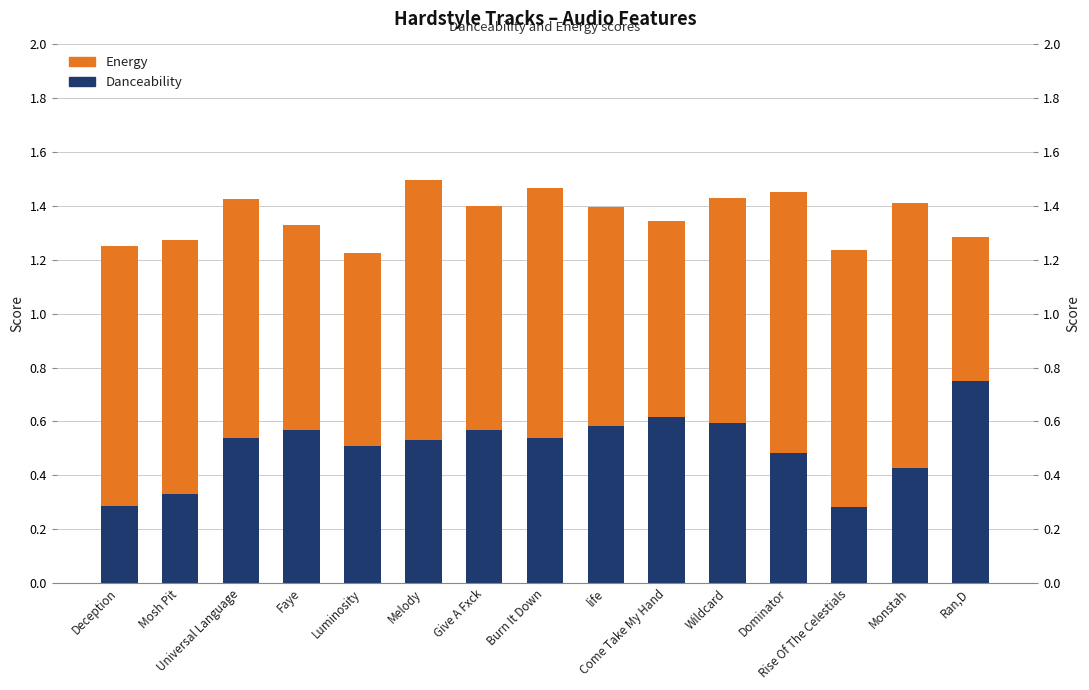

Where is Energy nearest to the value 0?

Ran,D